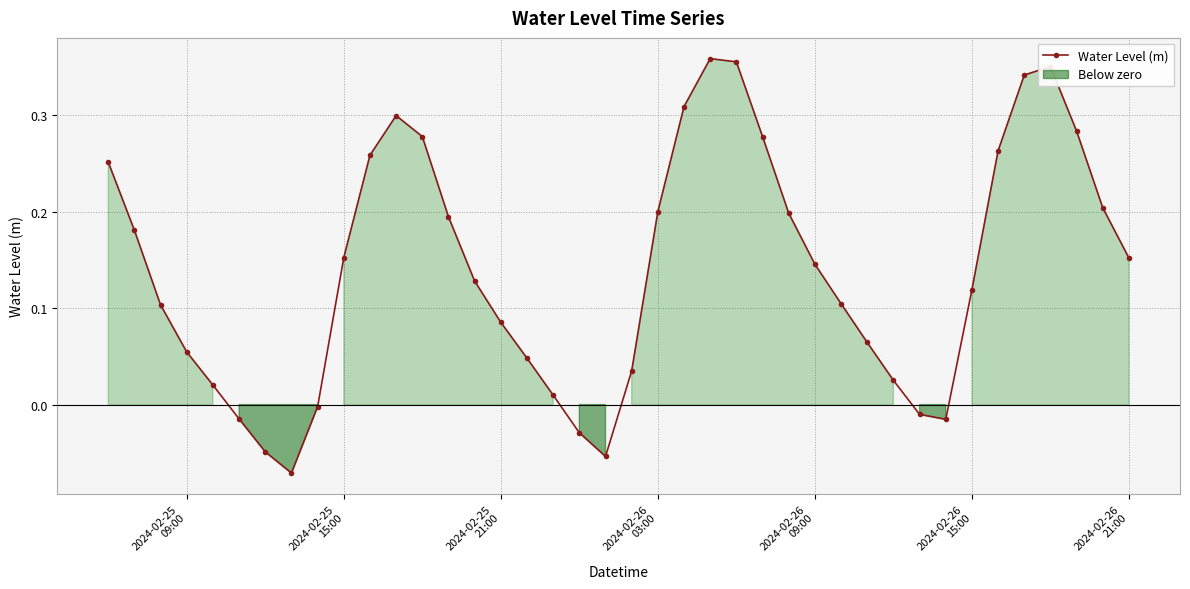

True or false: Water Level (m) has more than 1 interior local peaks.

True